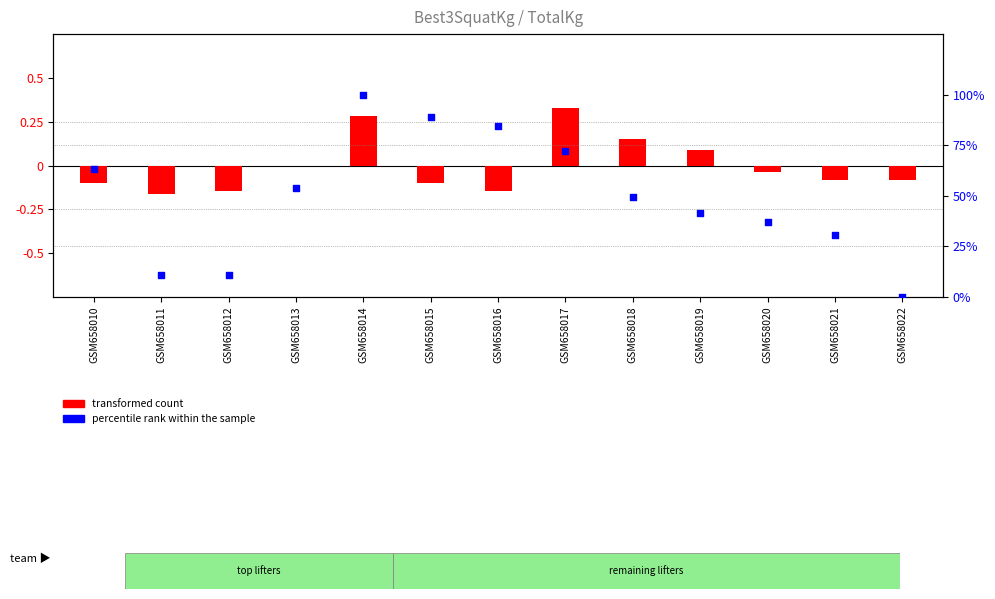

Which series has the largest total across all categories?

percentile rank within the sample